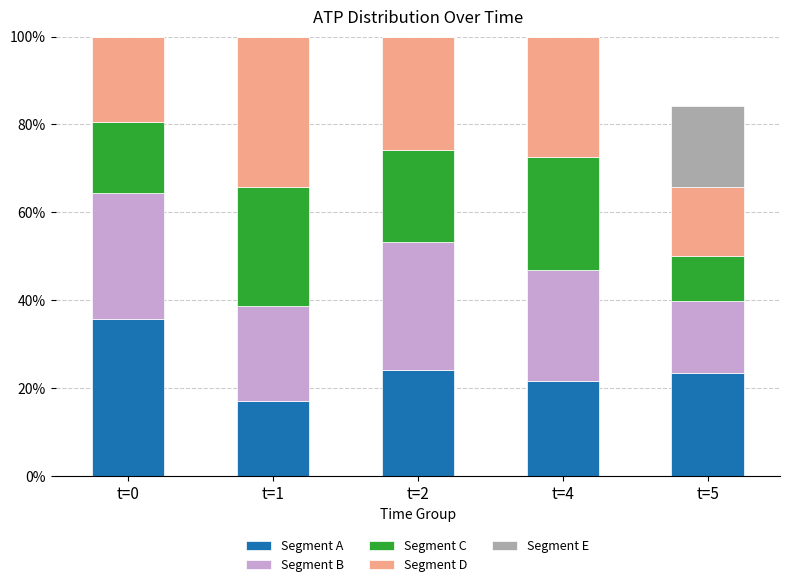

What is the total value across all series at t=1?

100.0